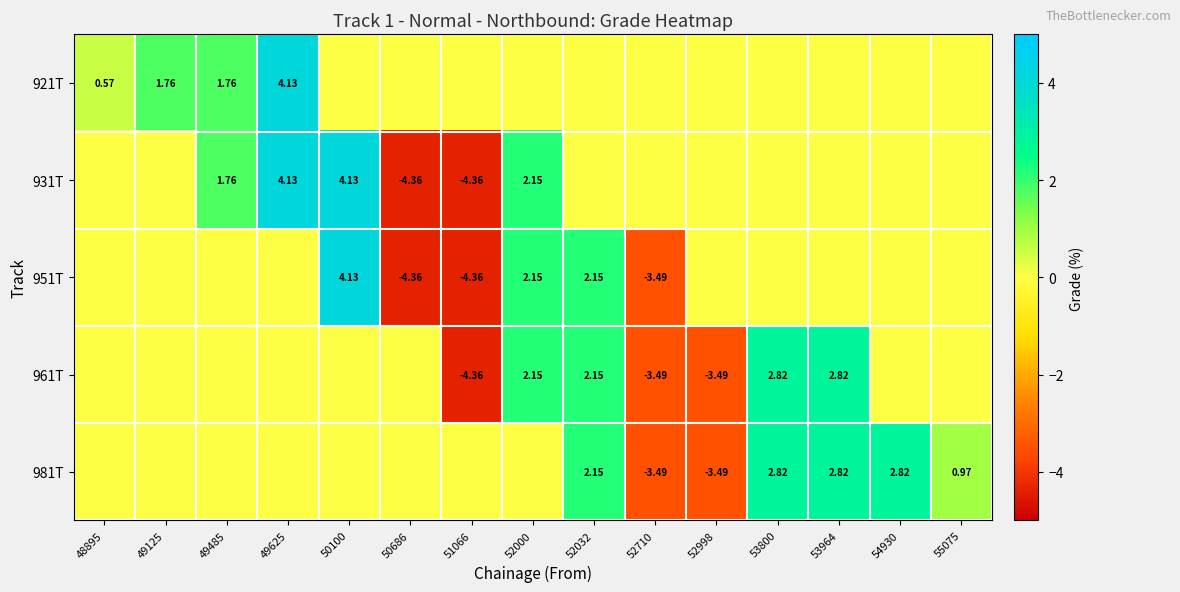

List the labels in order of row_2 value, smallest first.

50686, 51066, 52710, 48895, 49125, 49485, 49625, 52998, 53800, 53964, 54930, 55075, 52000, 52032, 50100